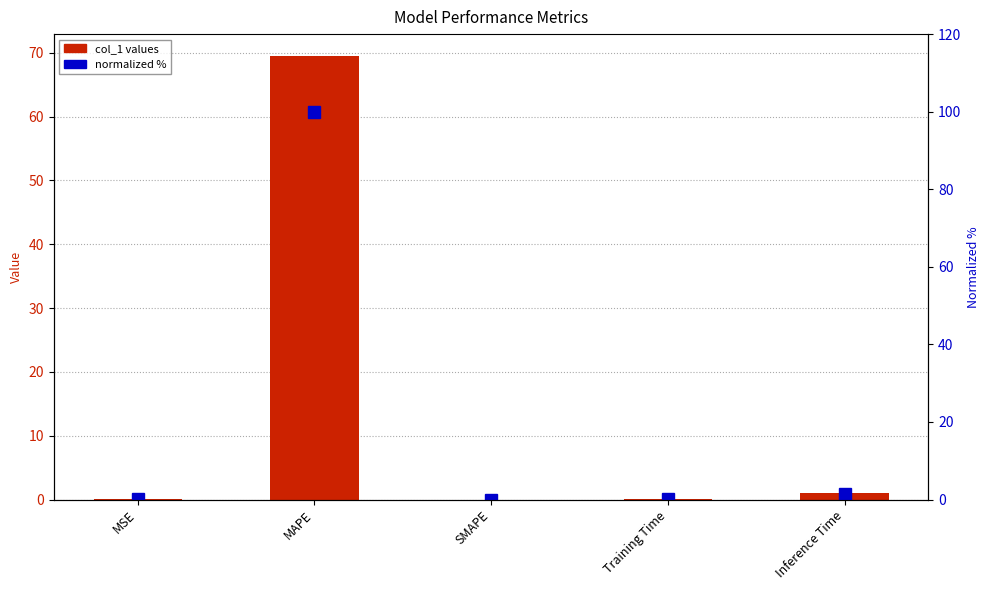

Rank the categories by normalized % value from lowest to highest.

SMAPE, MSE, Training Time, Inference Time, MAPE